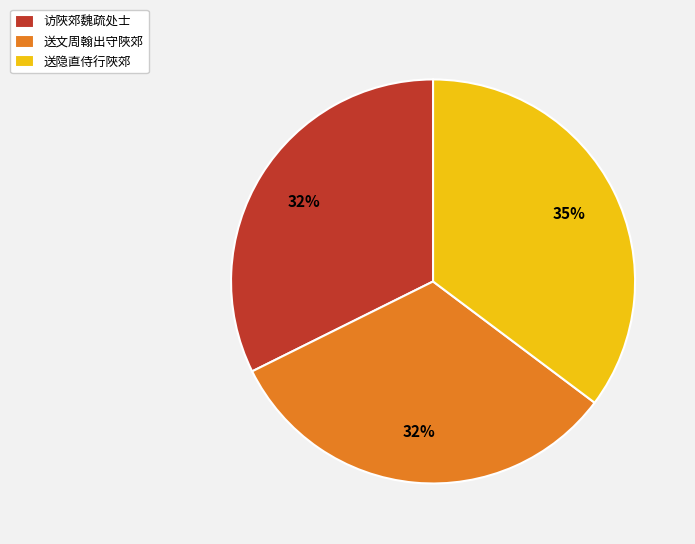

To the nearest percent, what is the difference between the 送隐直侍行陜郊 and 送文周翰出守陜郊 slice percentages?

3%